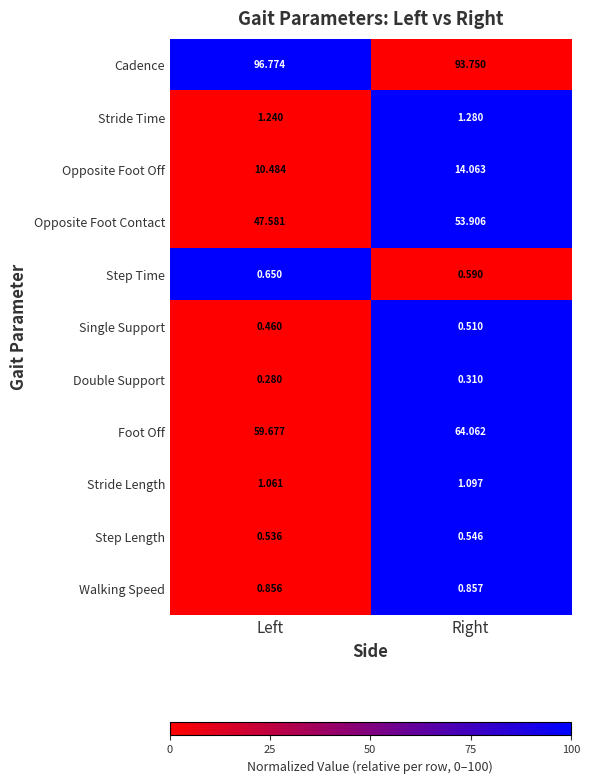

Which label corresponds to the smallest value in the chart?

Left